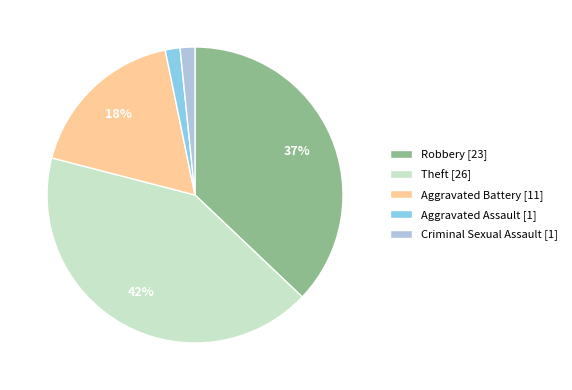

Is it true that Aggravated Battery is 18% of the pie?

True